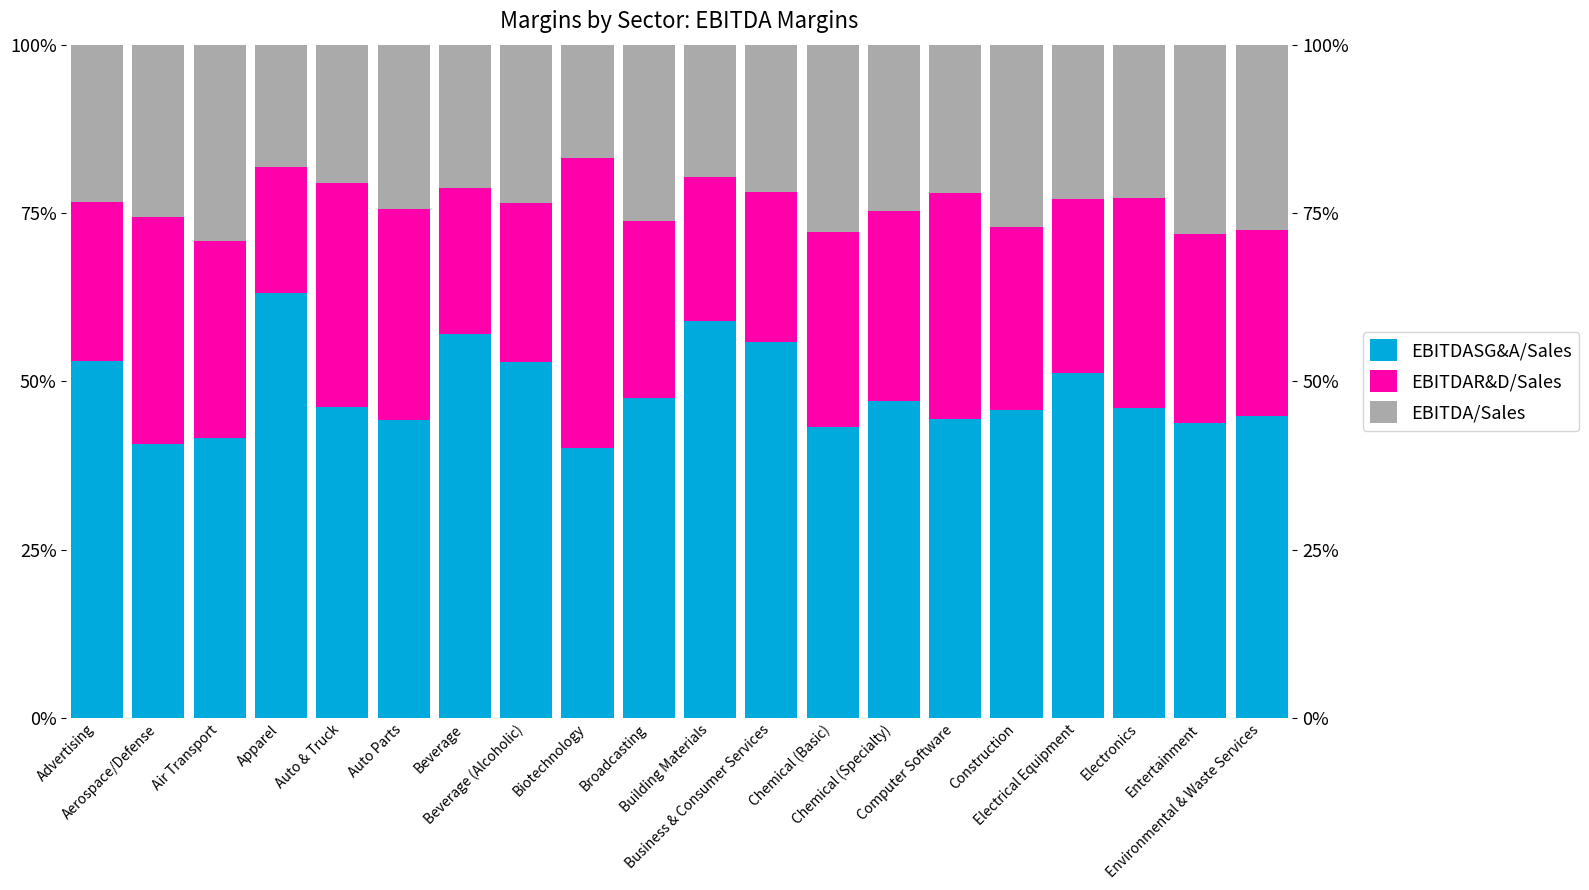

How many groups of bars are there?

20